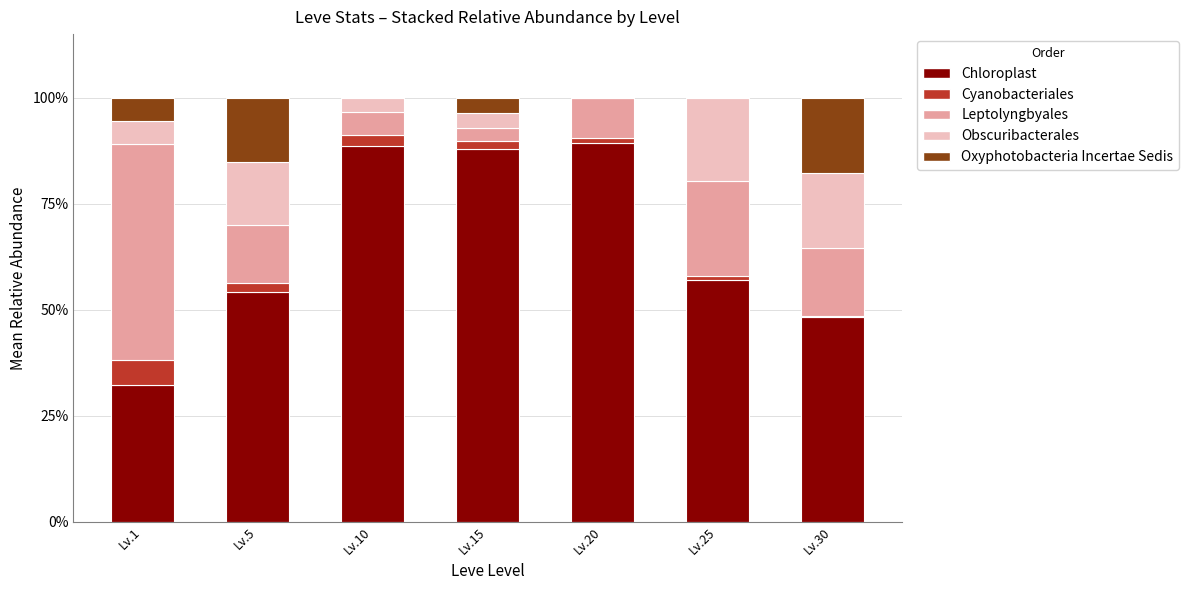

What is the maximum value for Chloroplast?

89.3